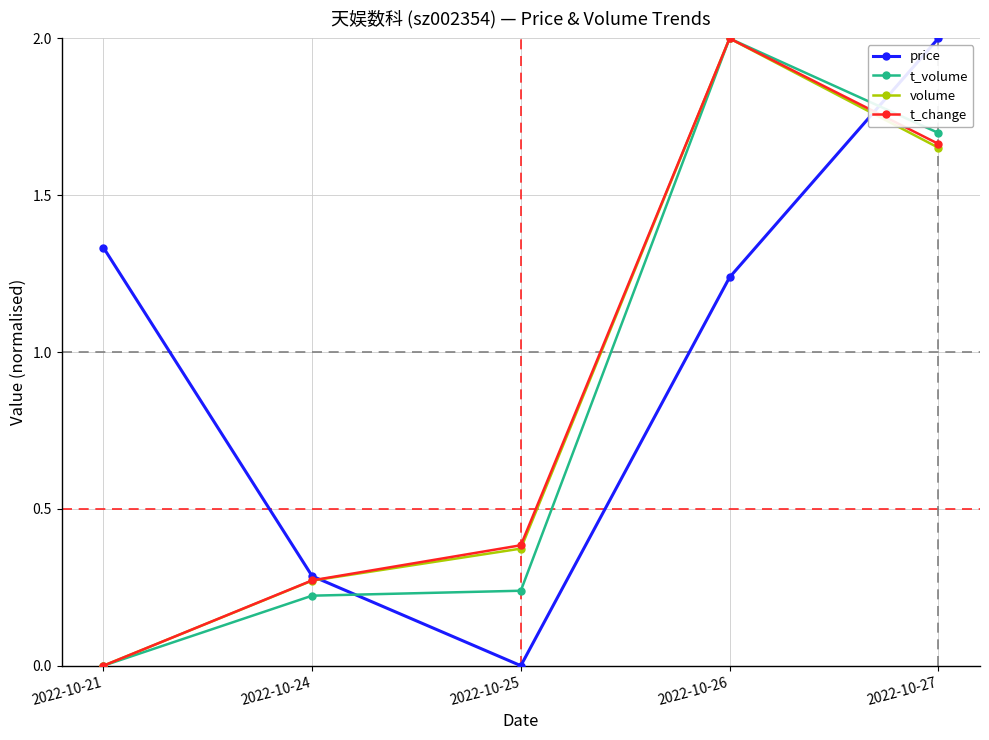

True or false: t_volume has more than 2 points higher than both neighbors.

False